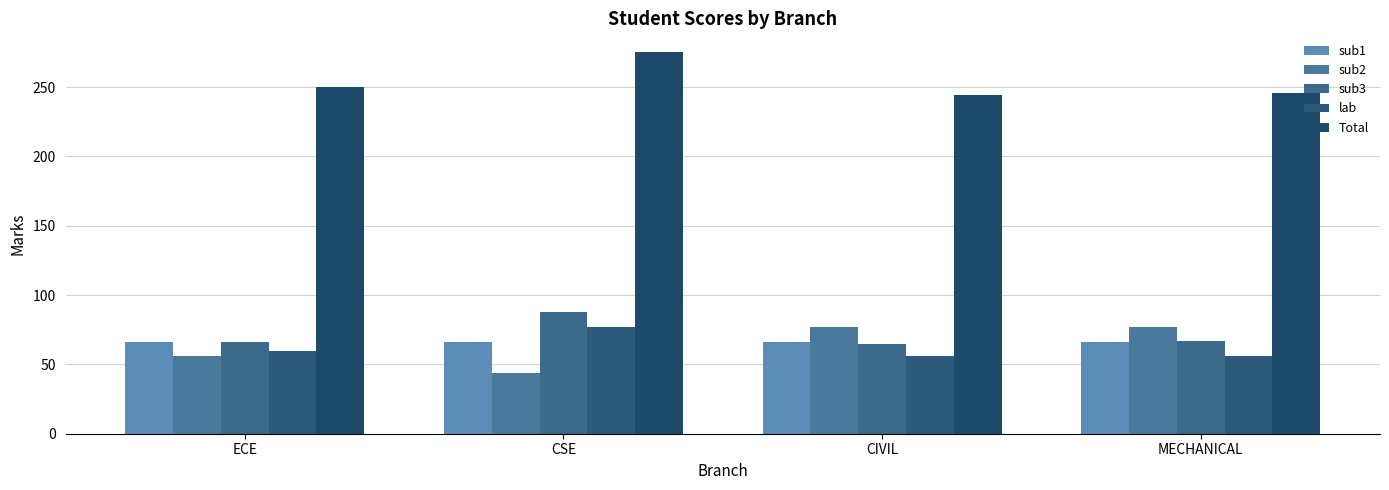

Which series has the largest total across all categories?

Total